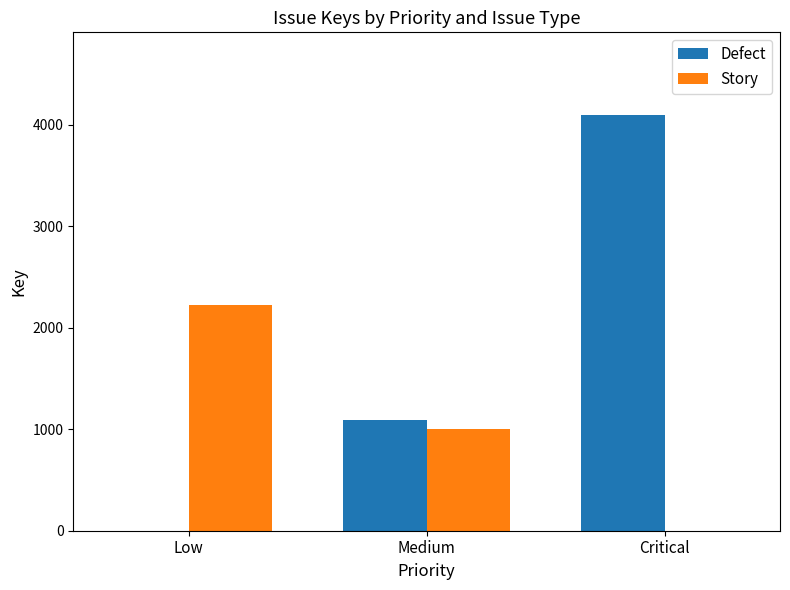

Reading right to left, extract all data points from this chart.

Defect: Critical=4092	Medium=1092	Low=0
Story: Critical=0	Medium=1000	Low=2221